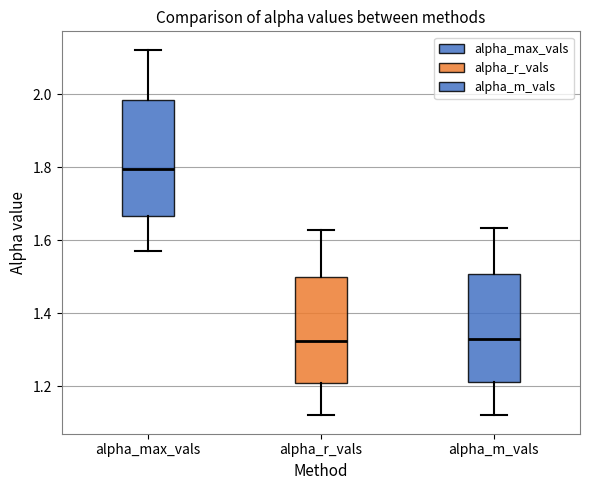

Reading left to right, transcribe this box plot: for each box, give where its median line is, the range the box spans, and where its two whiskers end, as read against the y-axis. The values are not printed on the chart, so give them approximately, as read against the axis.

alpha_max_vals: median 1.80, box 1.66 to 1.98, whiskers 1.56 to 2.12
alpha_r_vals: median 1.32, box 1.20 to 1.50, whiskers 1.12 to 1.62
alpha_m_vals: median 1.34, box 1.22 to 1.50, whiskers 1.12 to 1.64